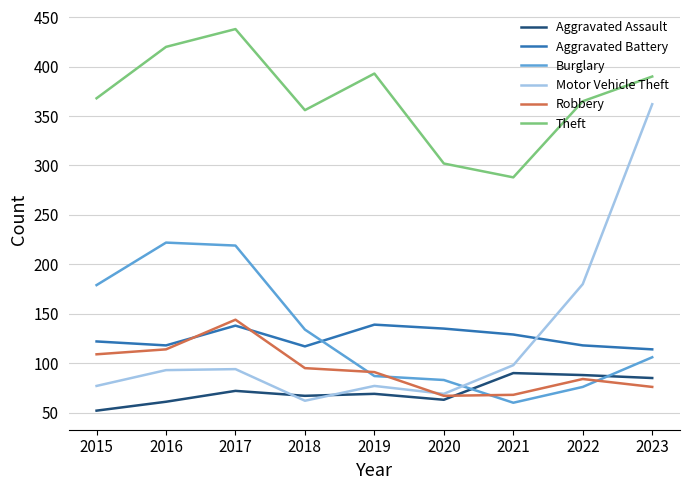

Which series has the largest total across all categories?

Theft